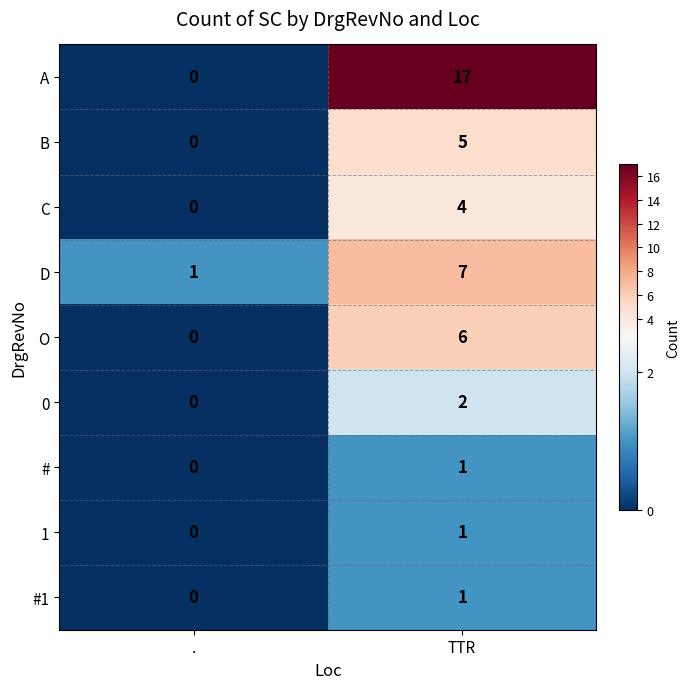

What is the spread (max minus min) of values at .?

1